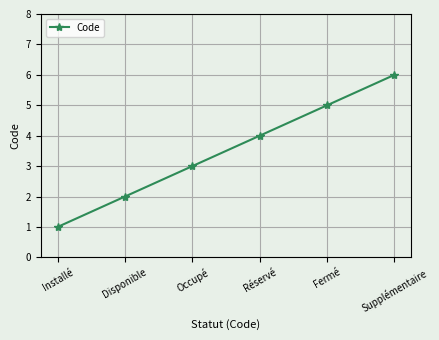

What position from the left is Installé?

1